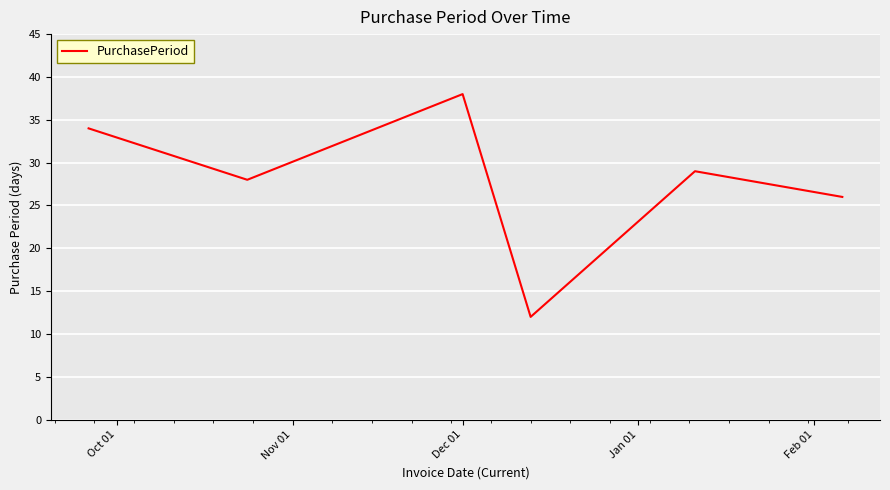

What is the greatest value displayed?

38